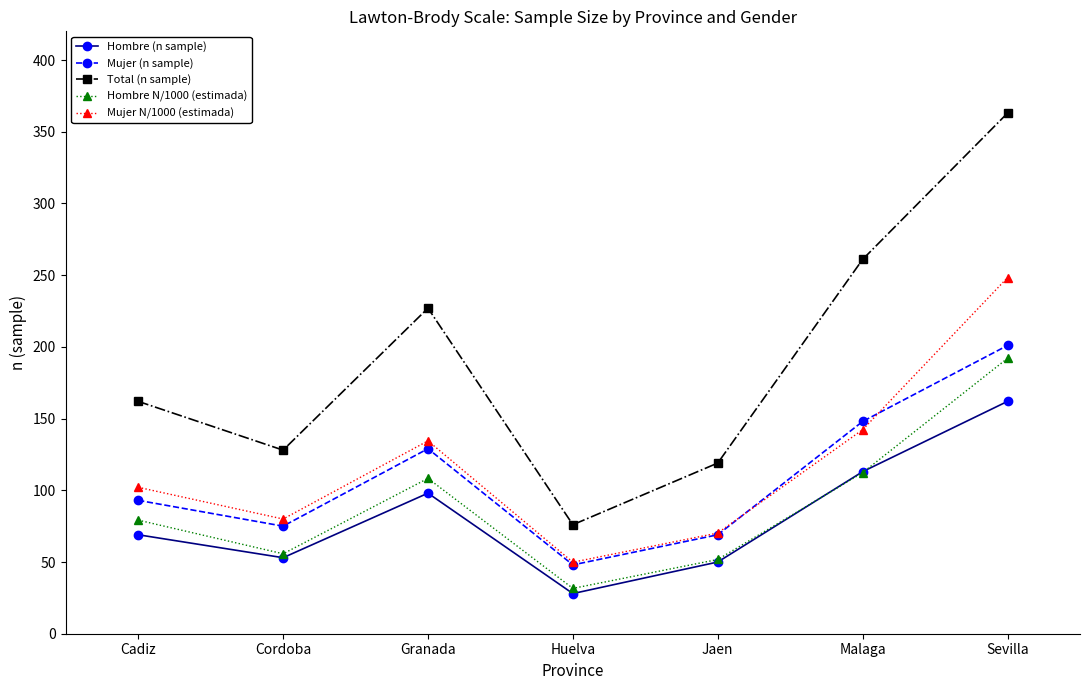

True or false: Mujer N/1000 (estimada) and Total (n sample) intersect in this chart.

False